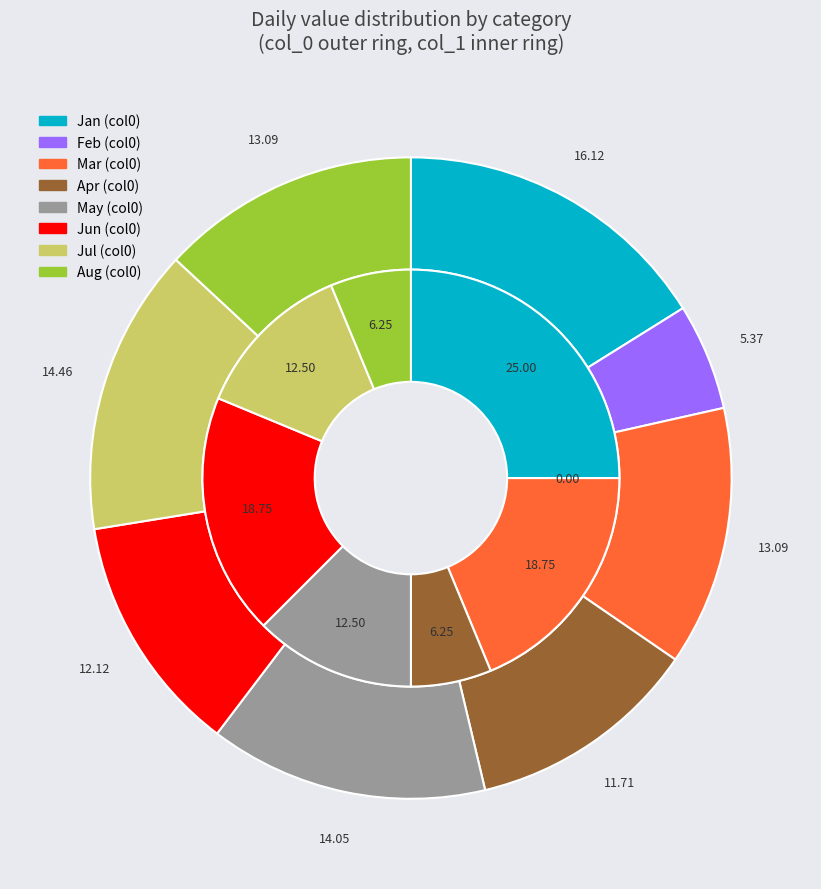

Is there any slice that represents more than half of the pie?

No